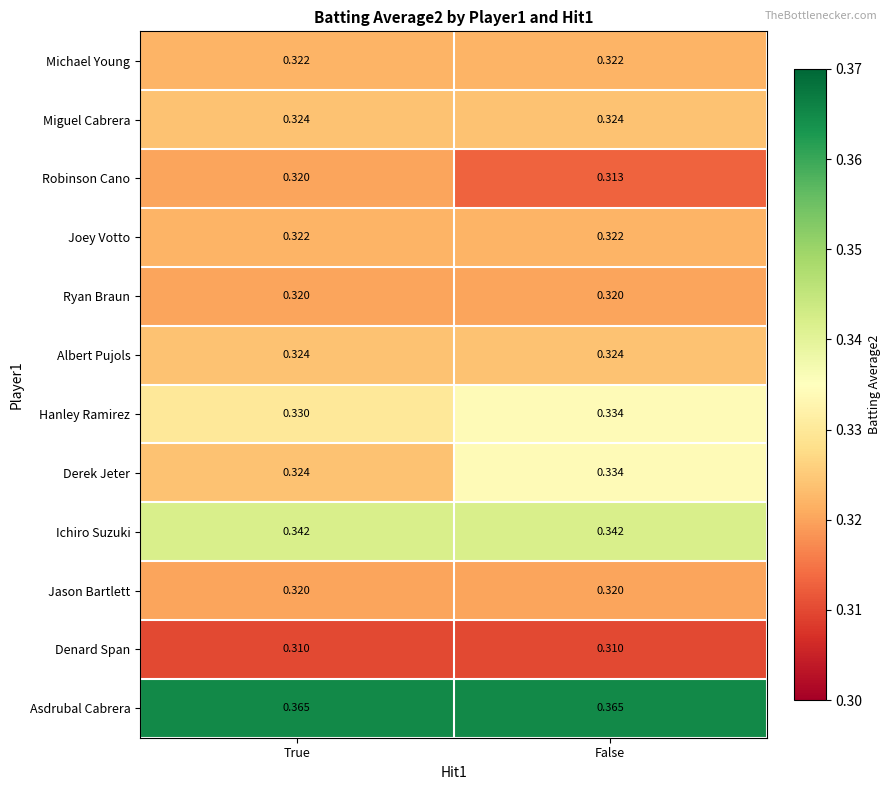

What is the total value across all series at True?

3.9